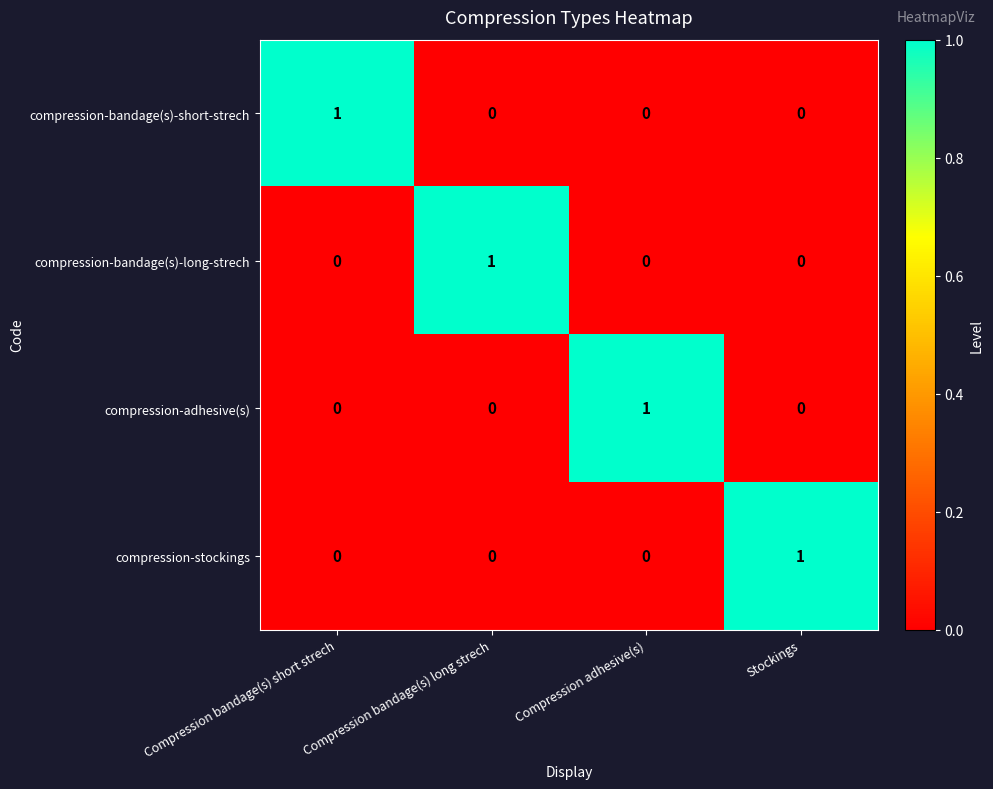

The value of compression-adhesive(s) at Stockings is 0. True or false?

True